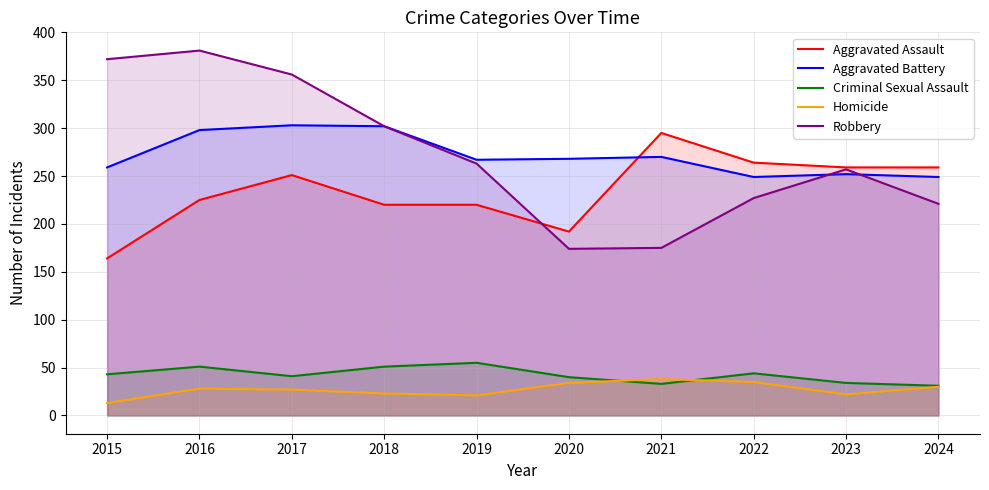

Rank the series at 2016 from highest to lowest value.

Robbery, Aggravated Battery, Aggravated Assault, Criminal Sexual Assault, Homicide